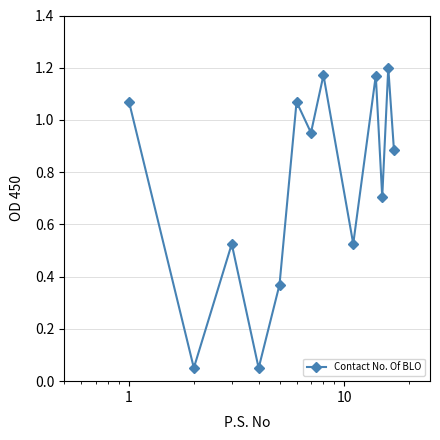

What is the average value?

0.7